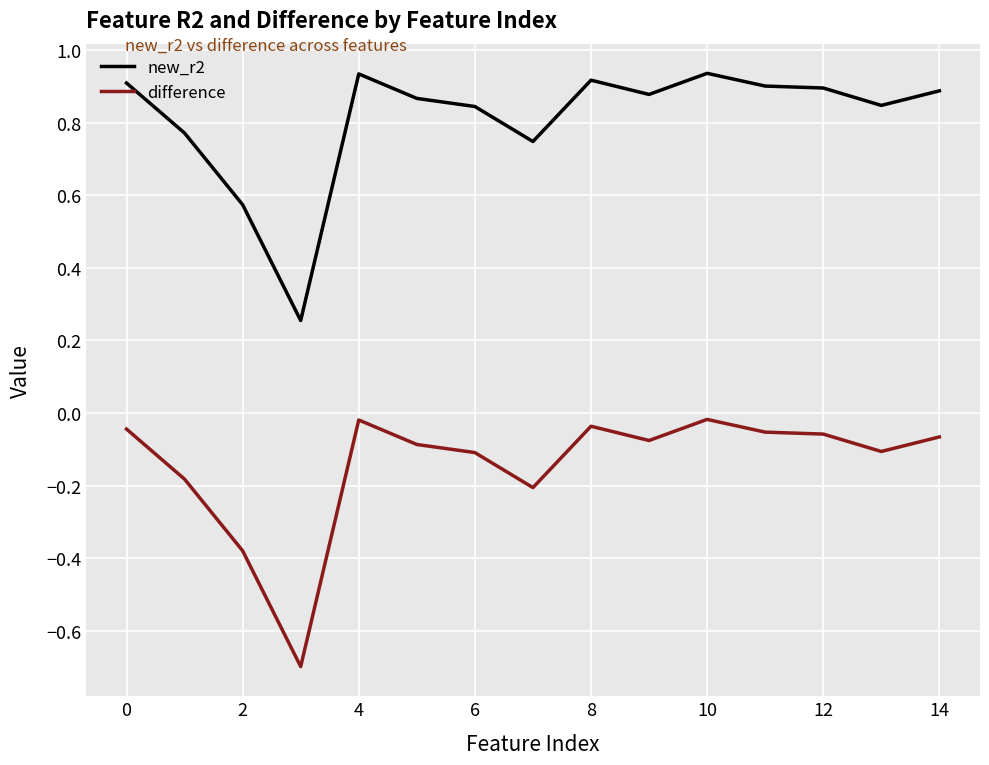

What is the minimum value for difference?

-0.7